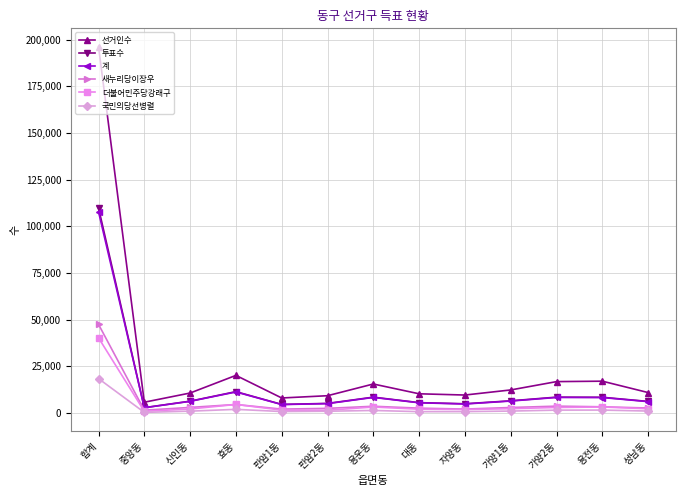

At which category is the sum across all series the highest?

합계